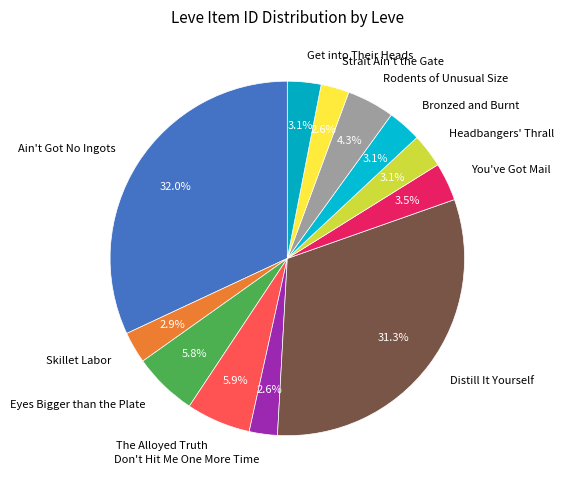

How many slices are in this pie chart?

12